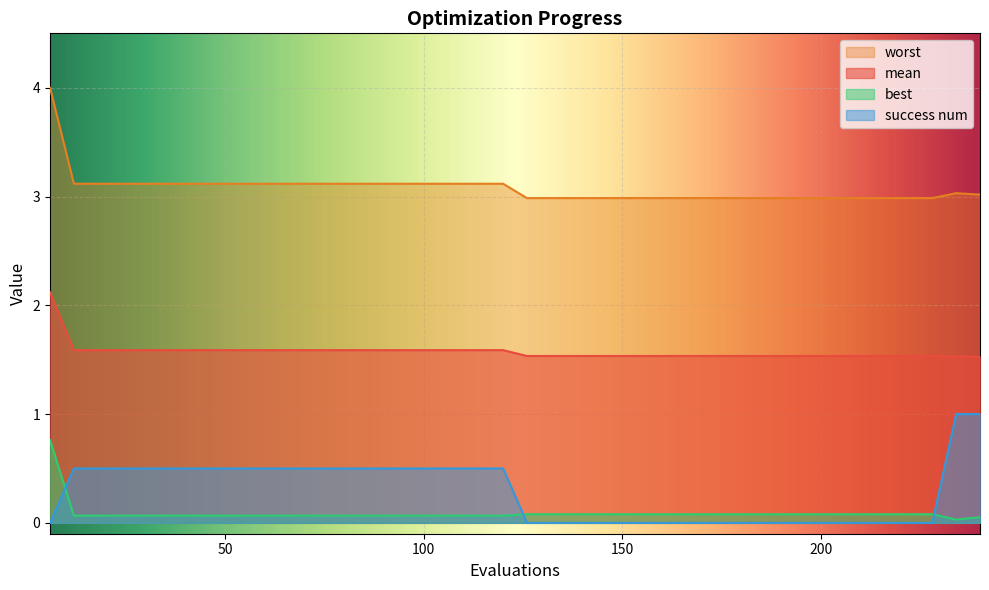

Is it true that worst equals 2.0 at 20?

False